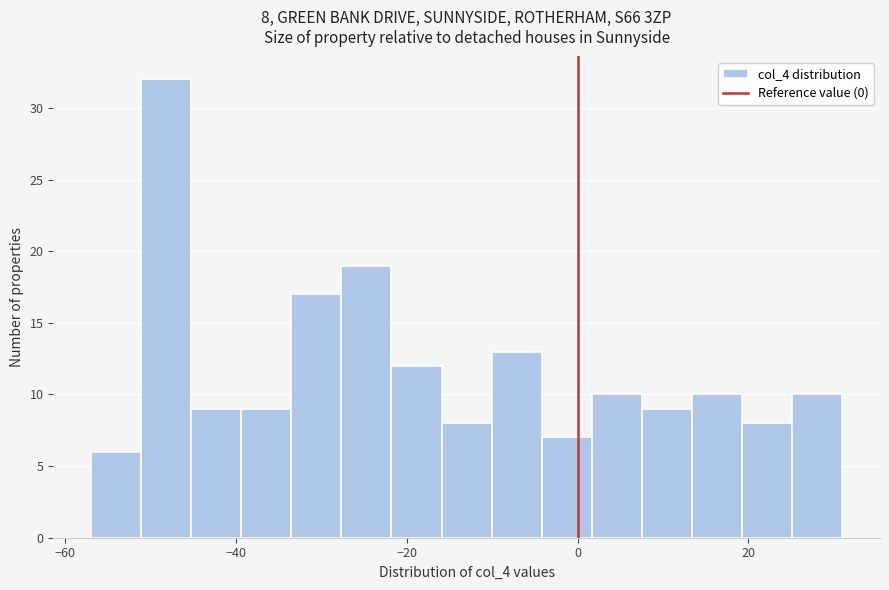

Around what value on the x-axis is the tallest bar? Give the approximate position of its centre, as read against the axis.

-48